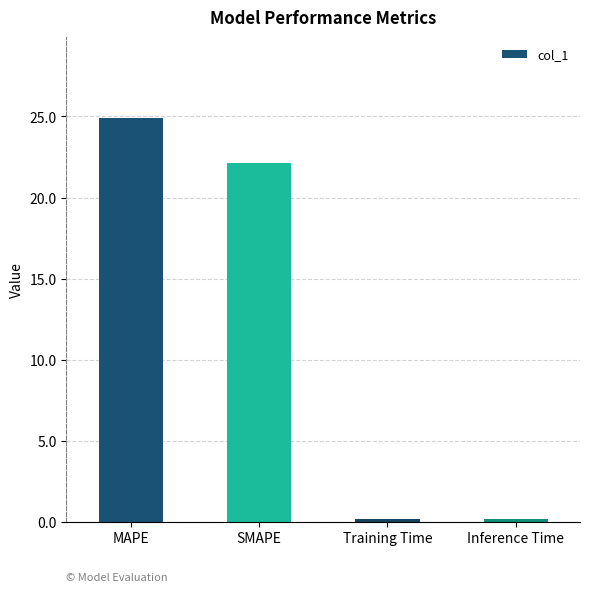

Where is the data nearest to the value 12?

SMAPE